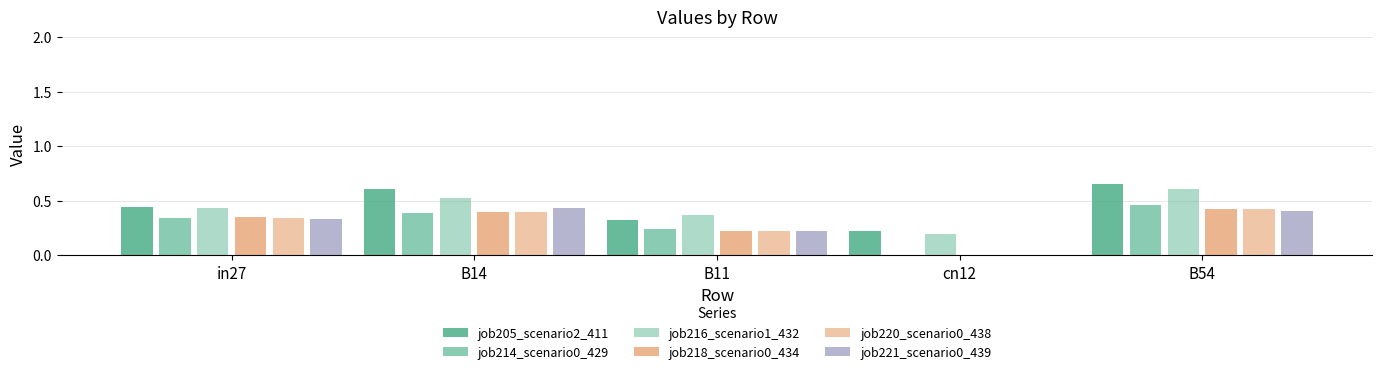

How many distinct data groups are displayed?

6